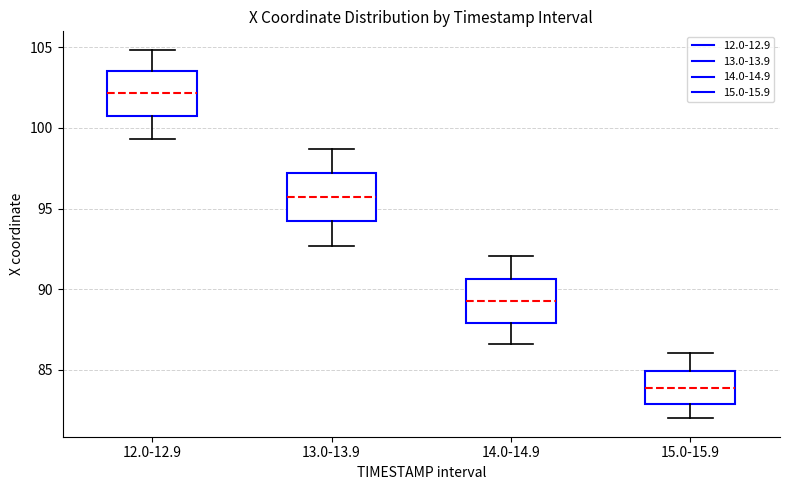

Which box has the lowest median line?

15.0-15.9